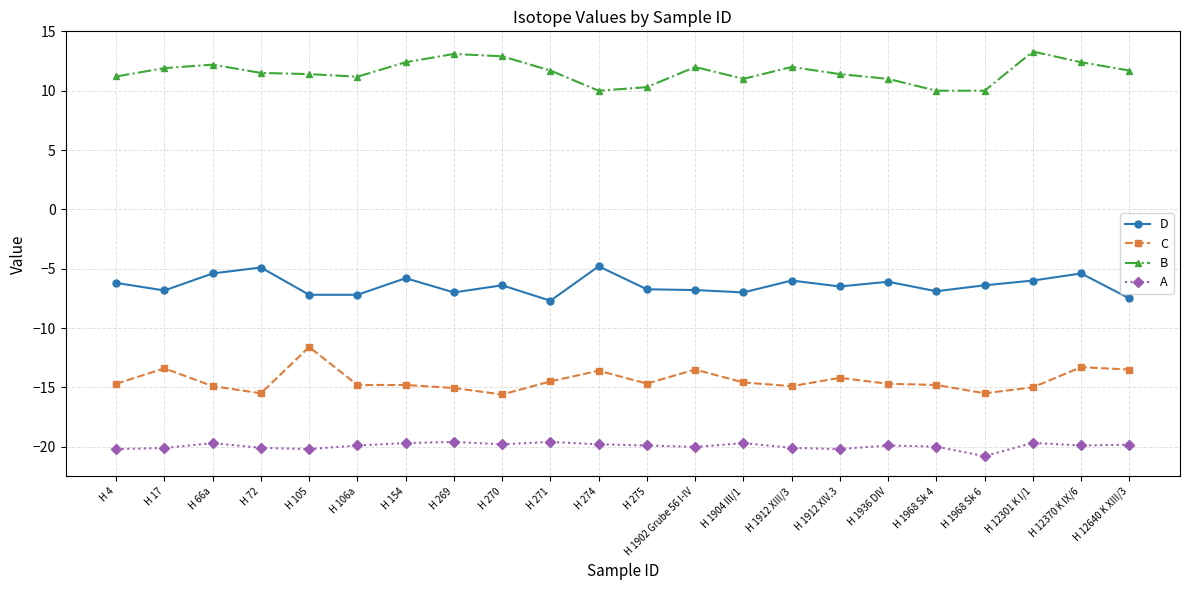

The D series shows -6.4 at H 1968 Sk 6. True or false?

True